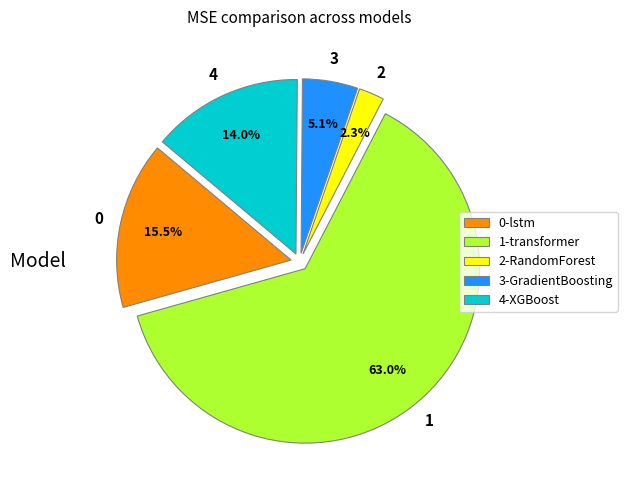

Which has a higher value, 2-RandomForest or 3-GradientBoosting?

3-GradientBoosting